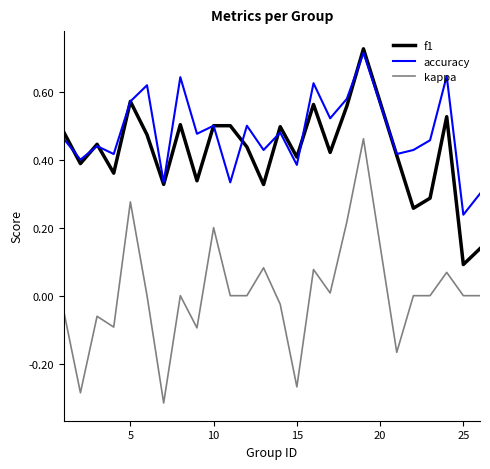

Which series has the widest spread of values?

kappa